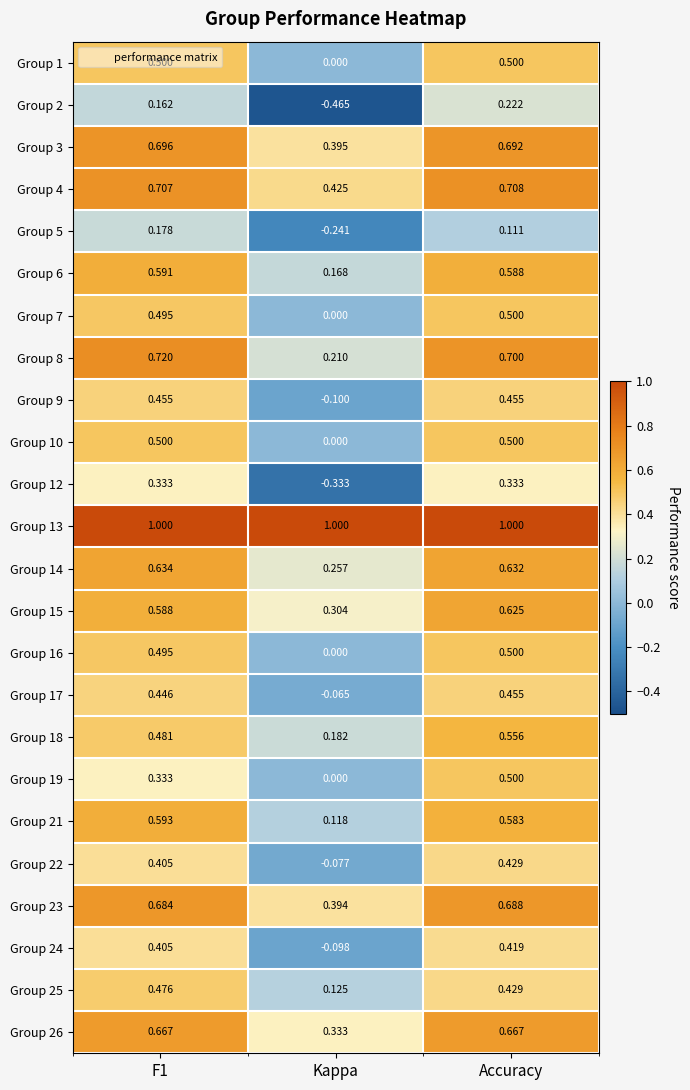

Where is Group 21 nearest to the value 0?

Kappa